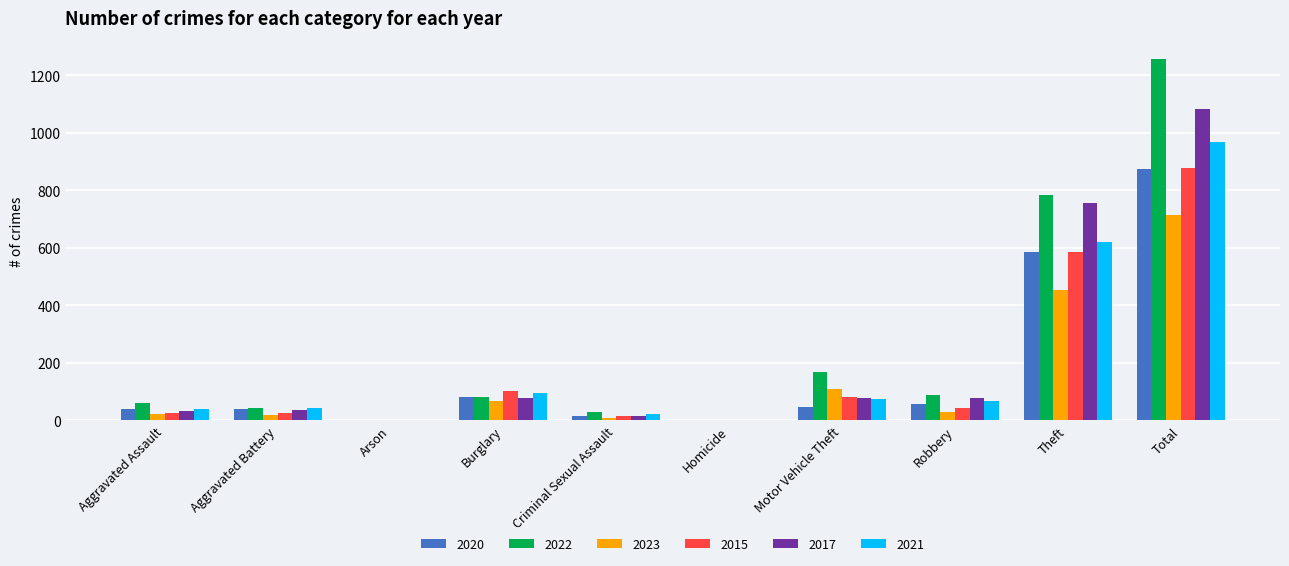

Is the value of 2015 at Total greater than the value of 2022 at Aggravated Battery?

Yes